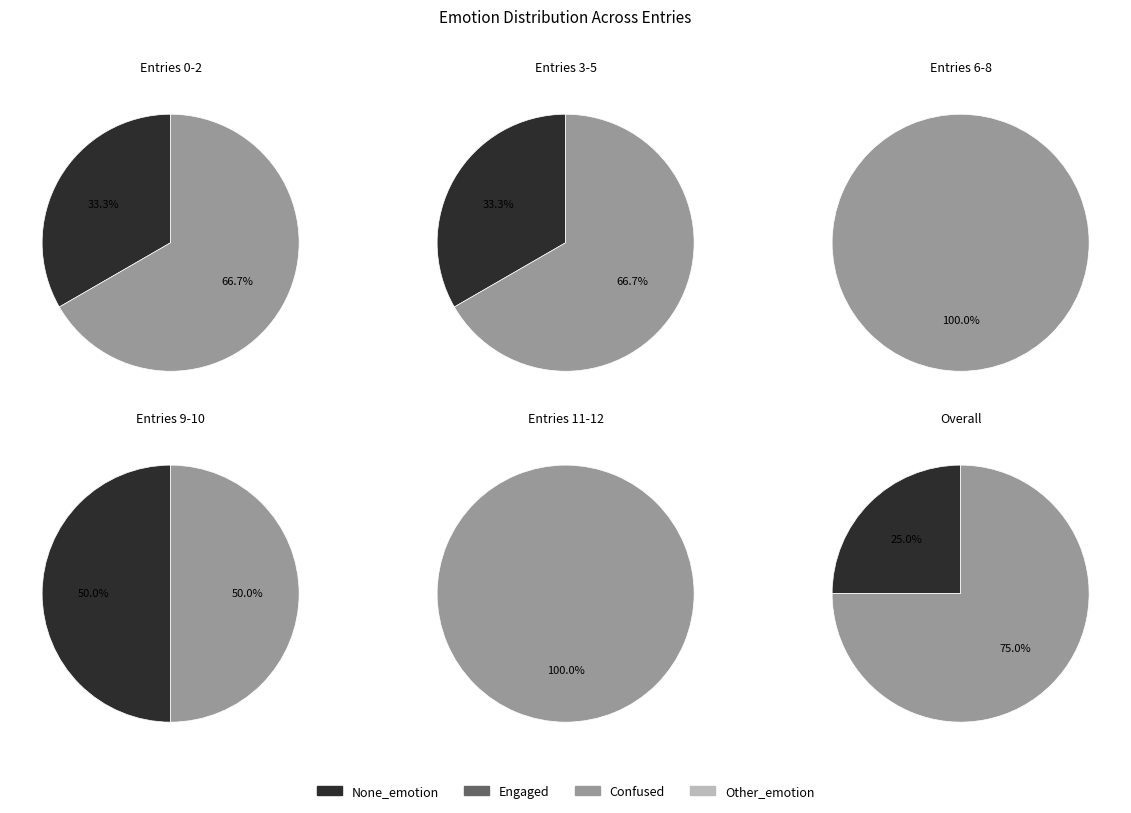

Does 3 account for over 50% of the chart?

No